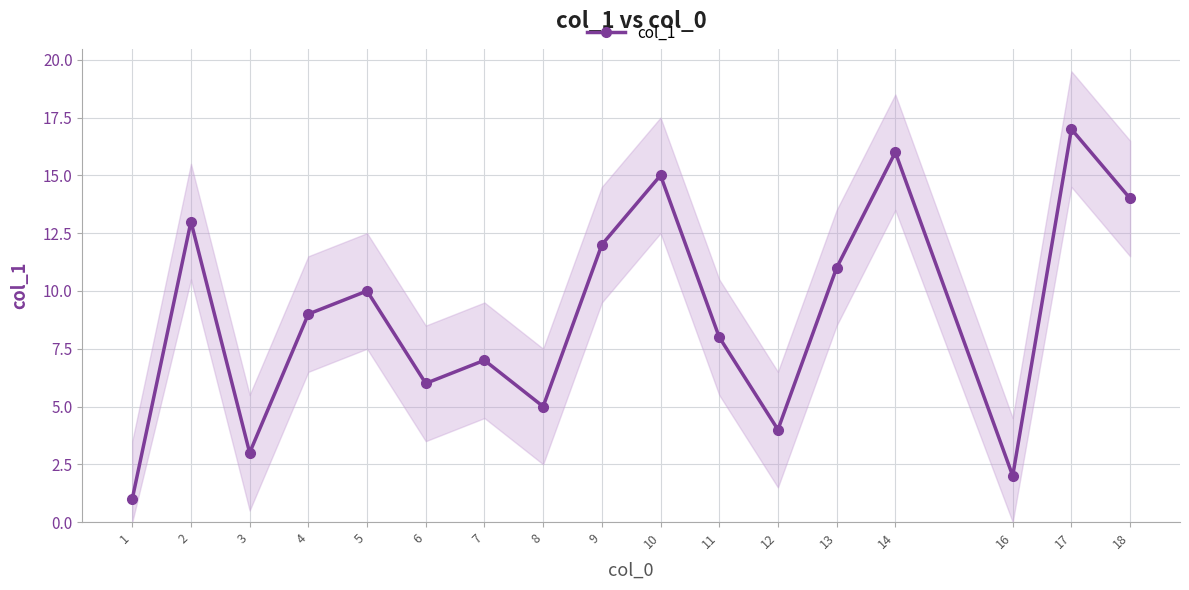

What is the average value?

9